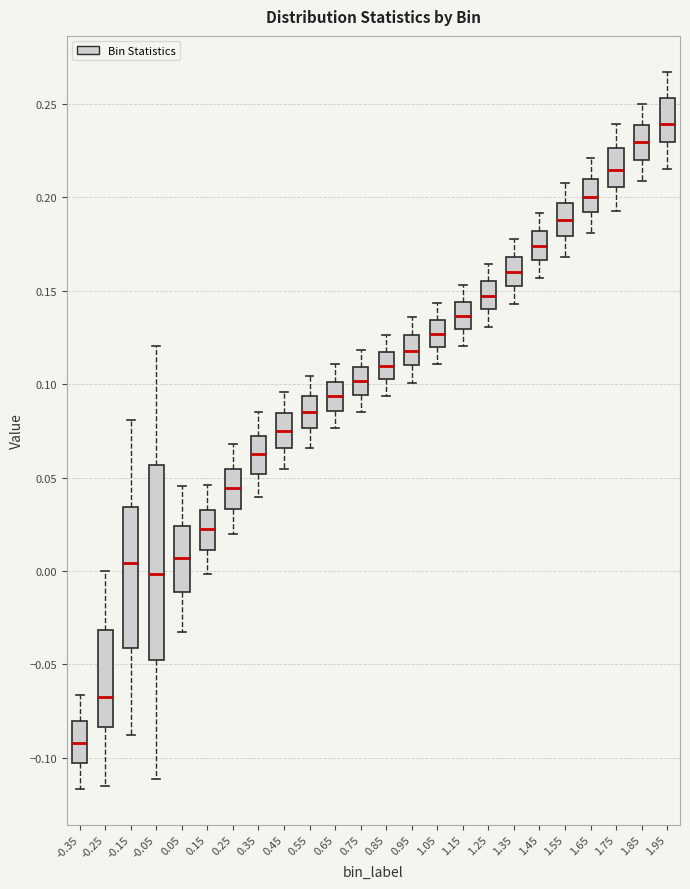

Which box's median line is the lowest?

-0.35